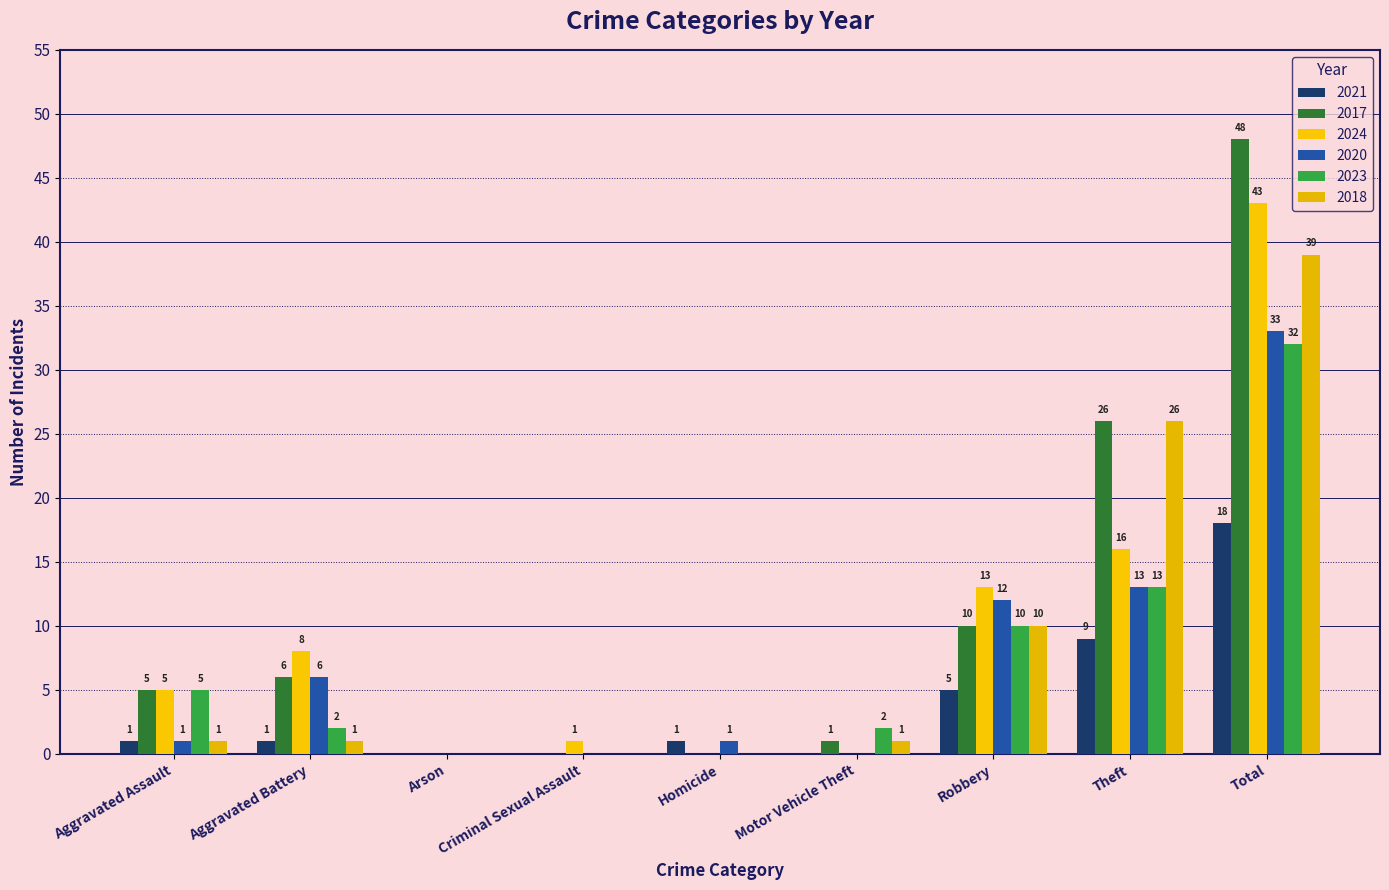

How many distinct data groups are displayed?

6